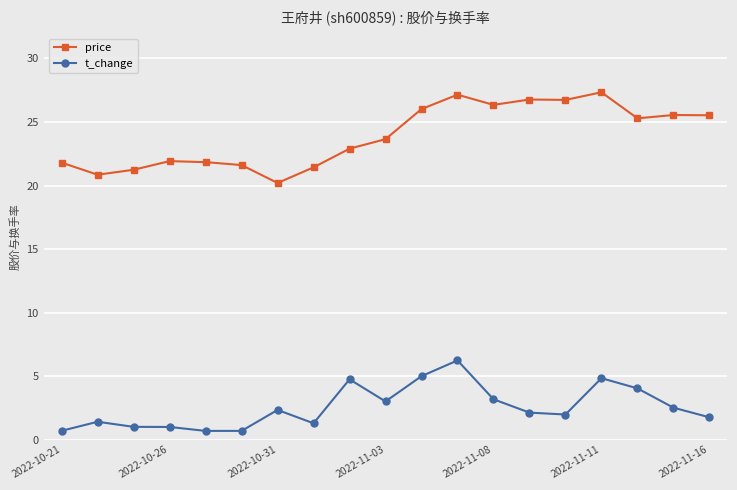

Count the number of data series in this chart.

2